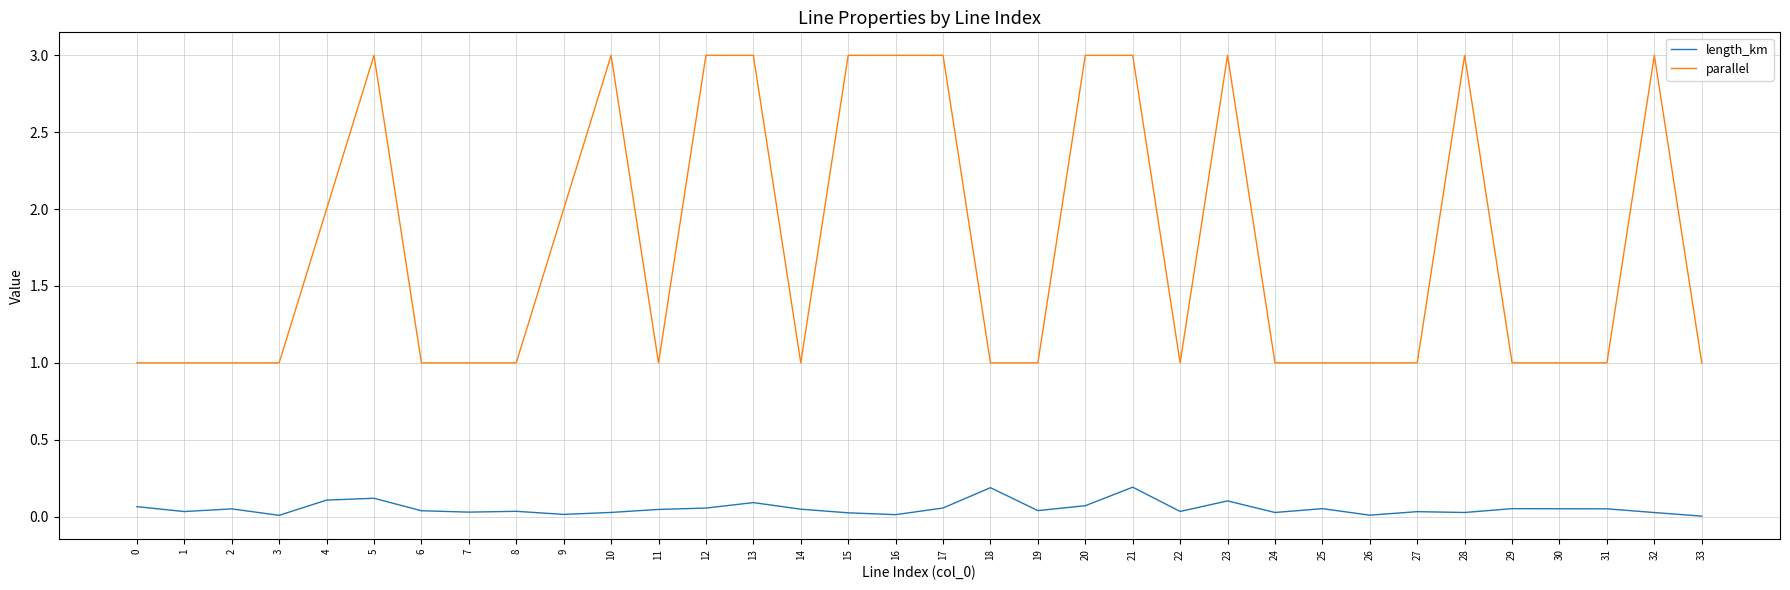

At which category is the sum across all series the highest?

21